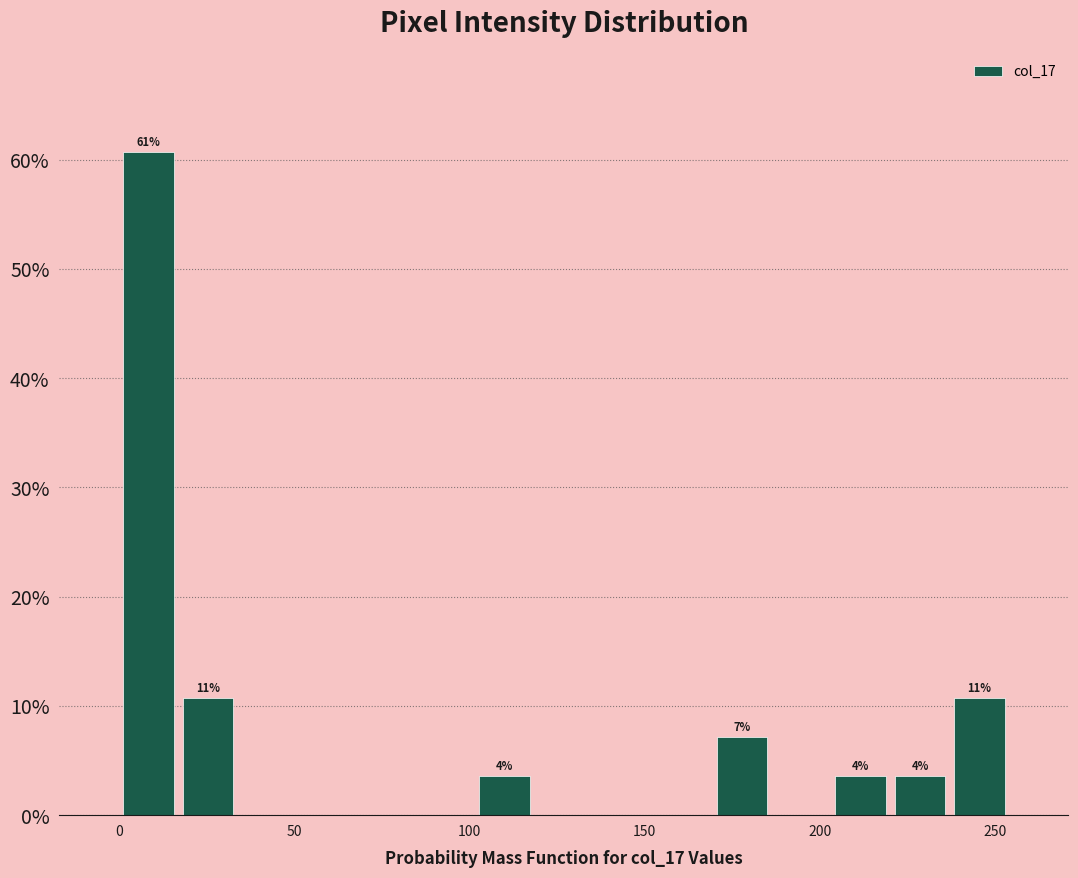

Around what value on the x-axis is the tallest bar? Give the approximate position of its centre, as read against the axis.

10